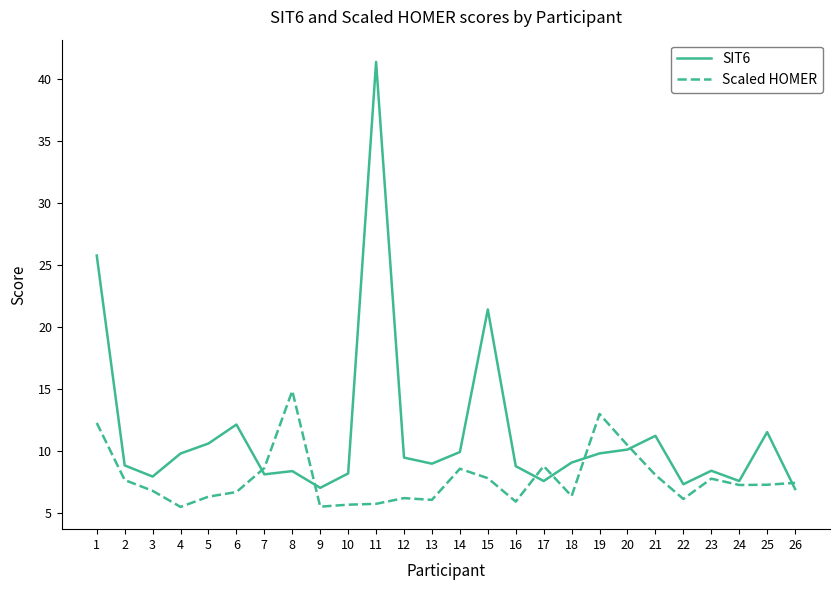

At 6, list the series in order from largest to smallest.

SIT6, Scaled HOMER